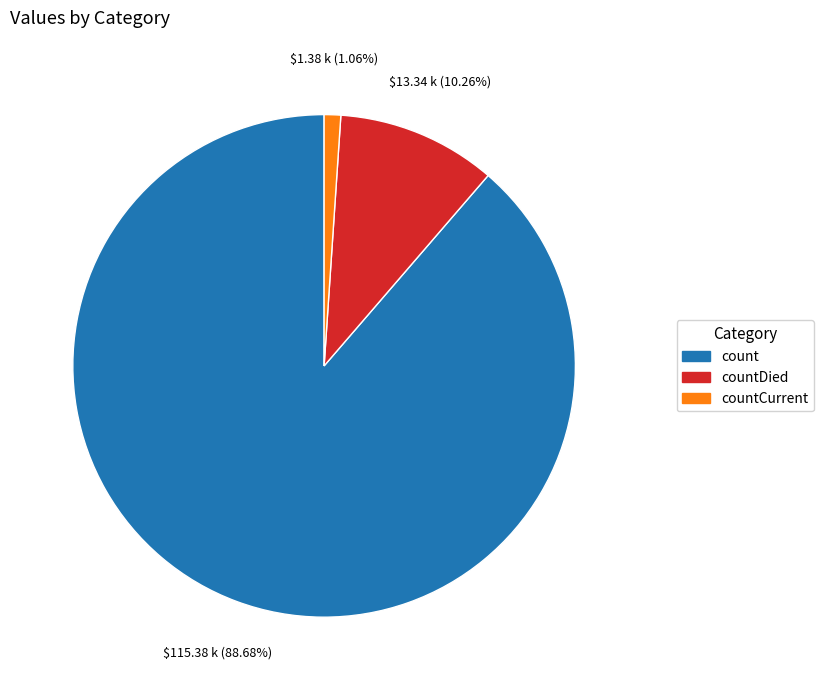

Is there a majority slice in this chart?

Yes